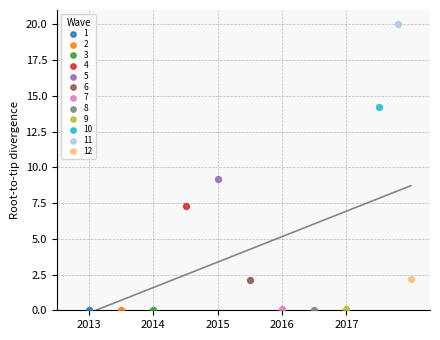

What are all the series names shown in the legend?

1, 2, 3, 4, 5, 6, 7, 8, 9, 10, 11, 12